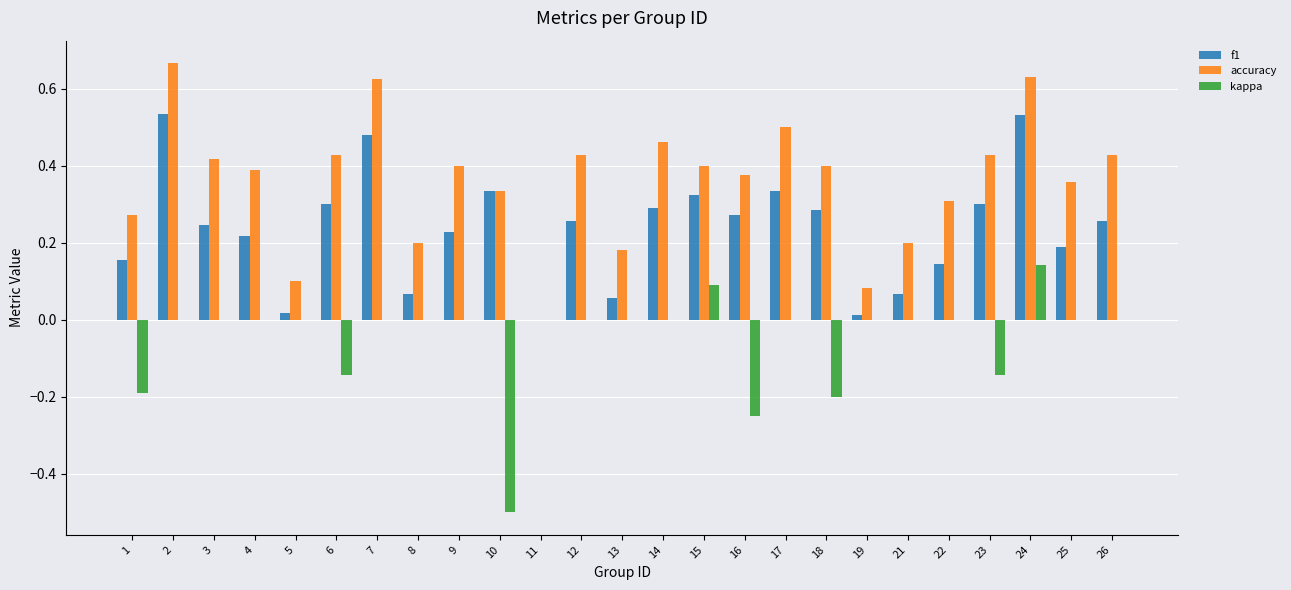

The value of f1 at 11 is 0.0. True or false?

True